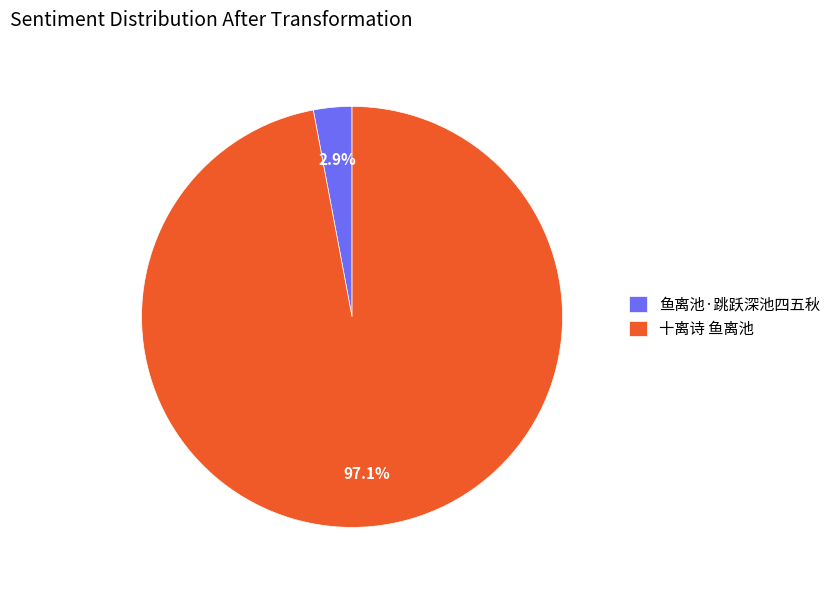

How many slices are in this pie chart?

2